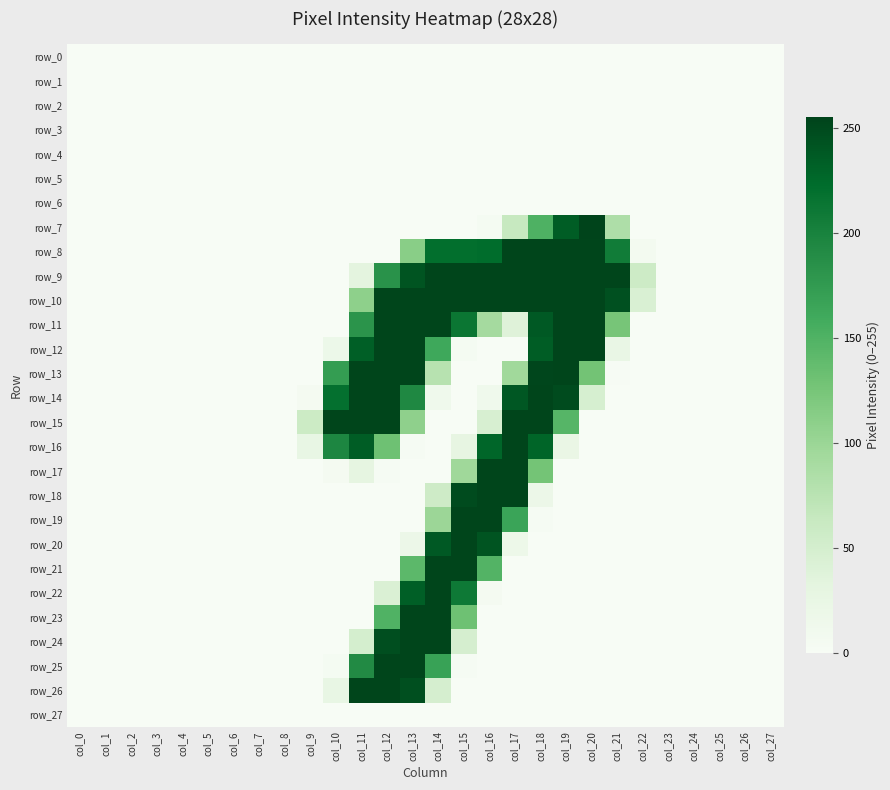

The value of row_11 at col_23 is 0. True or false?

True